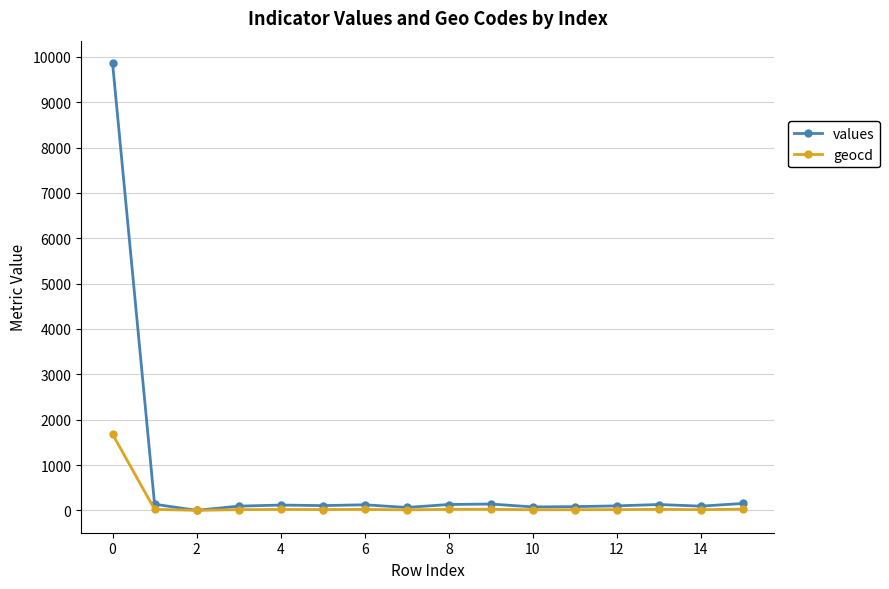

List the series in order of their peak value, lowest first.

geocd, values